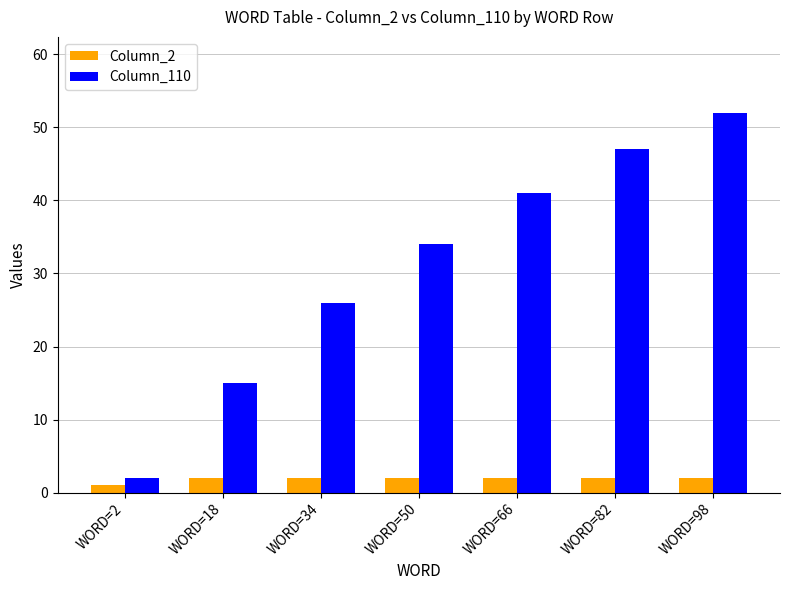

What is the difference between the maximum and minimum values in the Column_2 series?

1